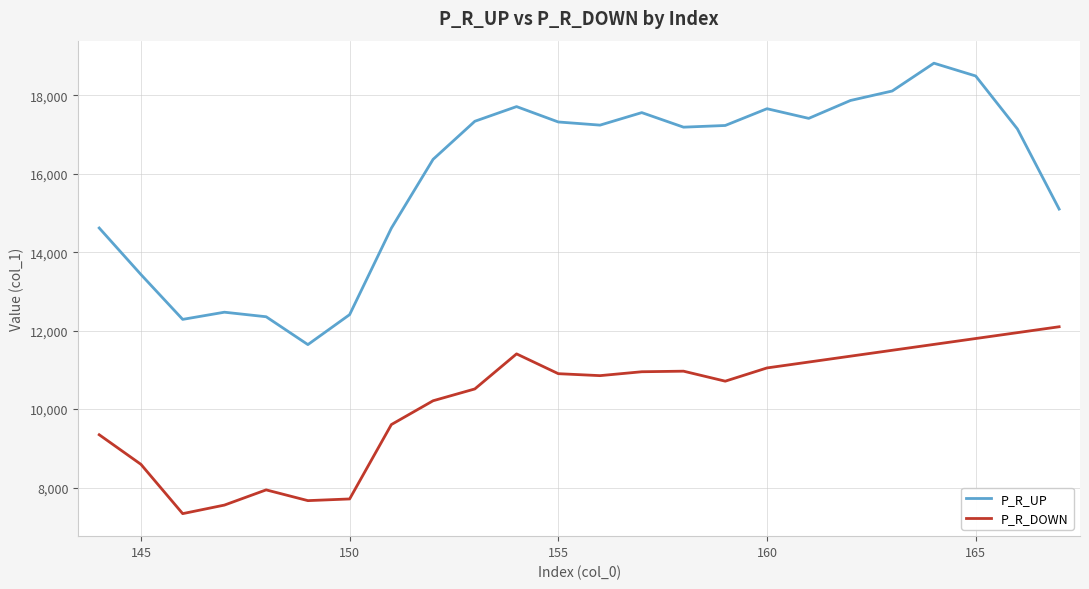

Which series has the largest range (max minus min)?

P_R_UP